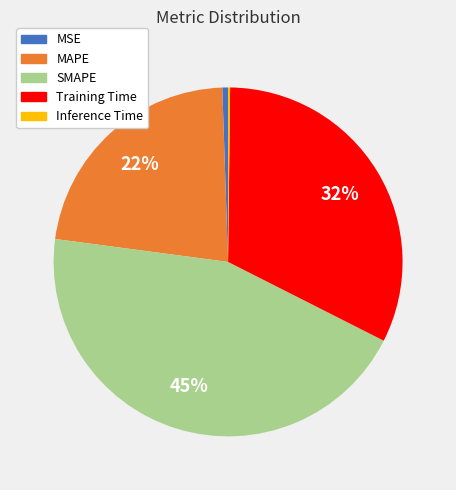

What is the largest slice in the pie chart?

SMAPE